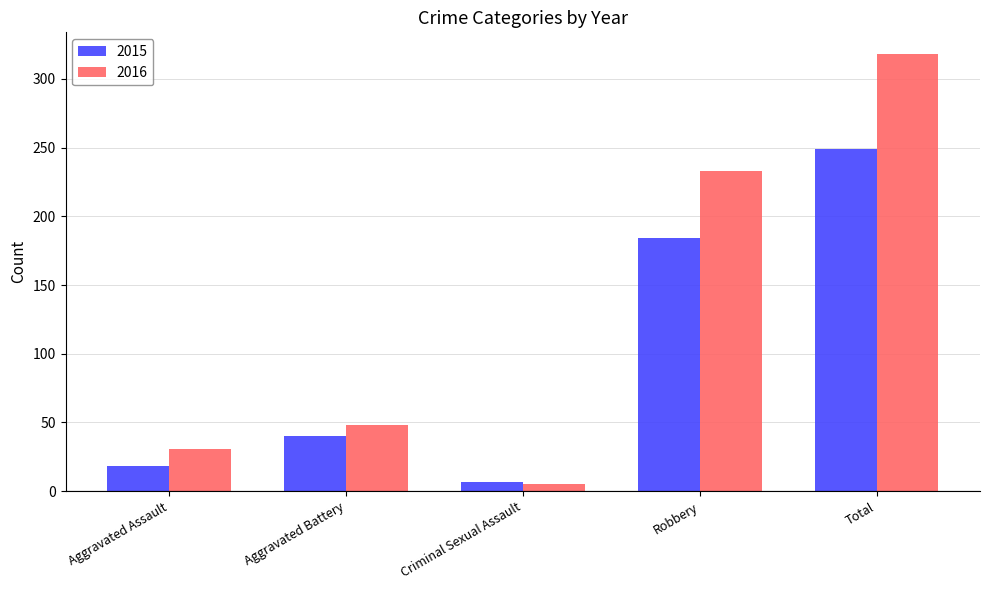

What is the minimum value shown in the chart?

5